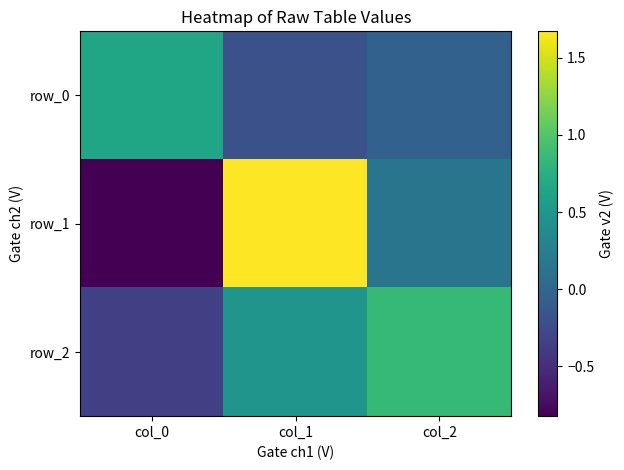

At which label does row_2 reach its minimum?

col_0